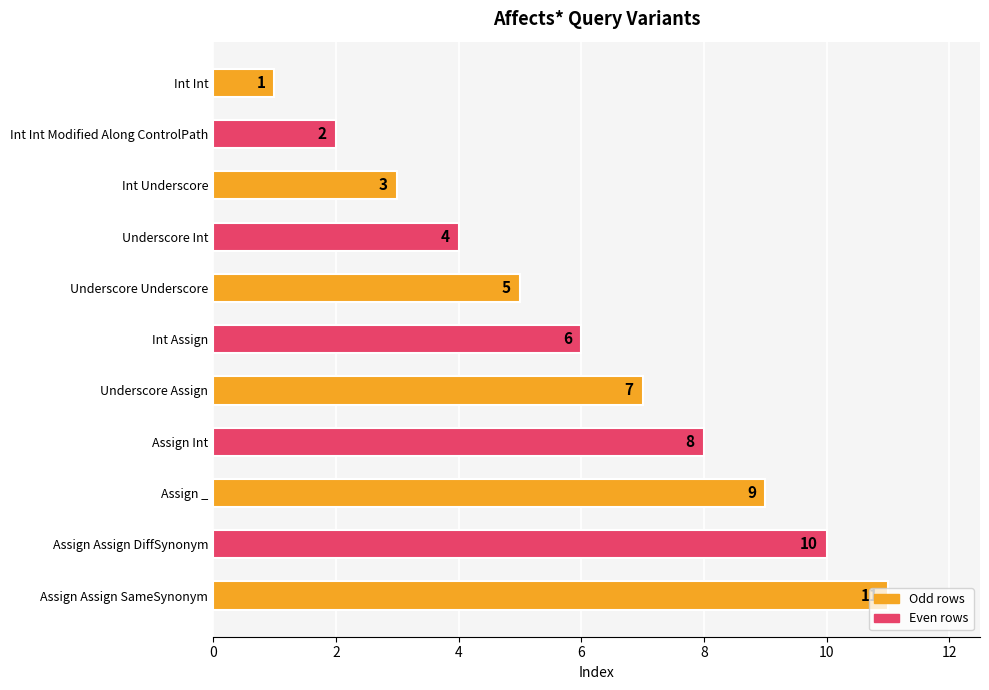

Which category has the highest value across all series?

Assign Assign SameSynonym